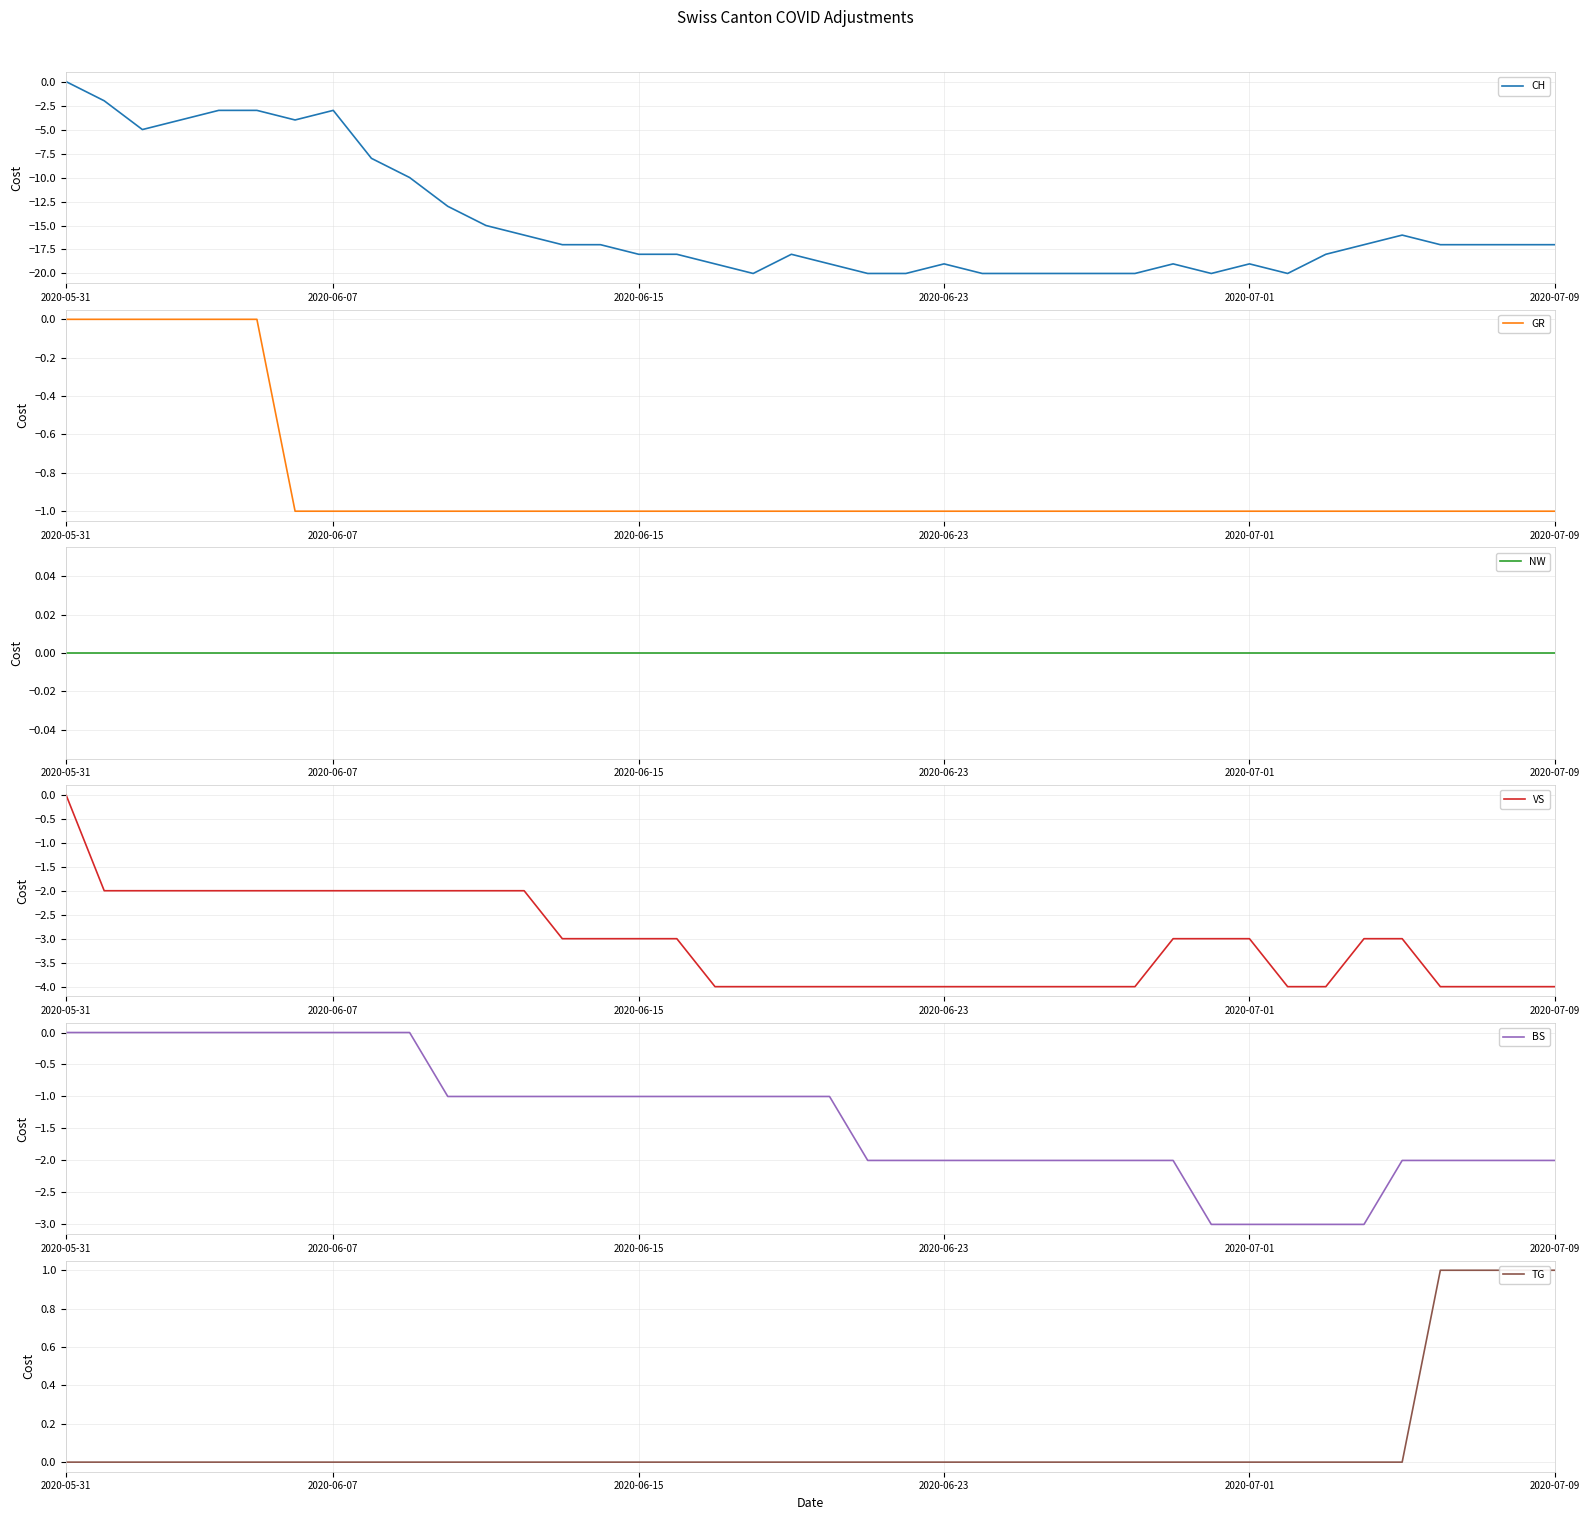

Does the chart display data point markers on the line(s)?

No